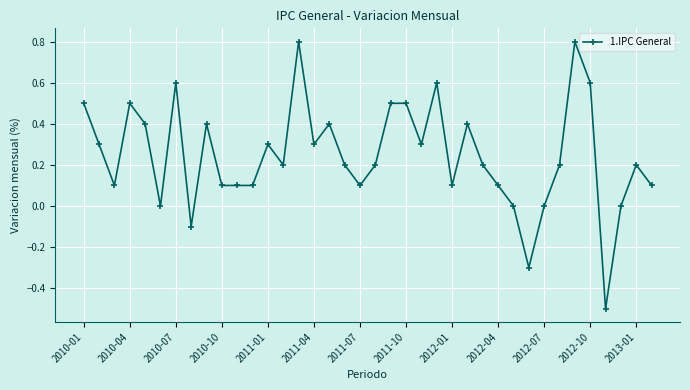

How many lines are shown in the chart?

1